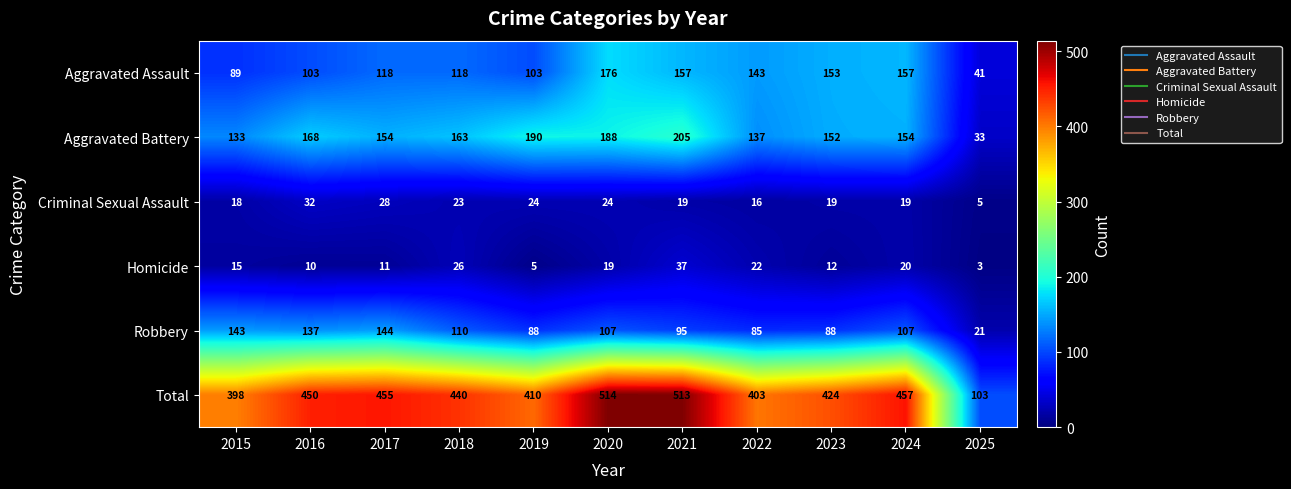

What is the difference between the maximum and minimum values in the Homicide series?

34